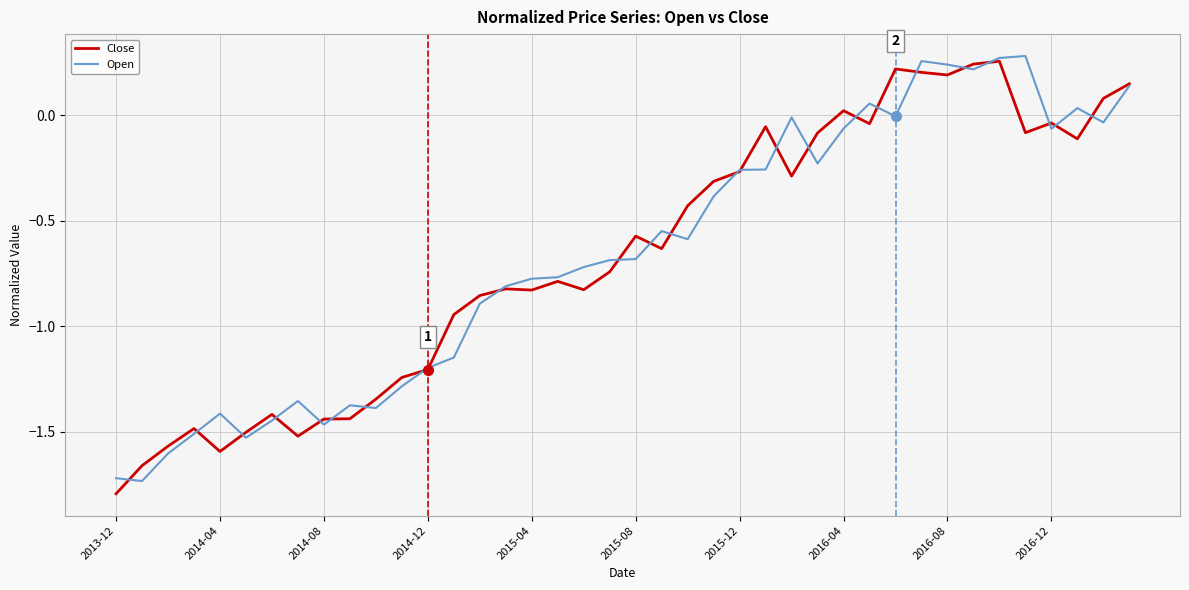

Does the chart have visible grid lines?

Yes